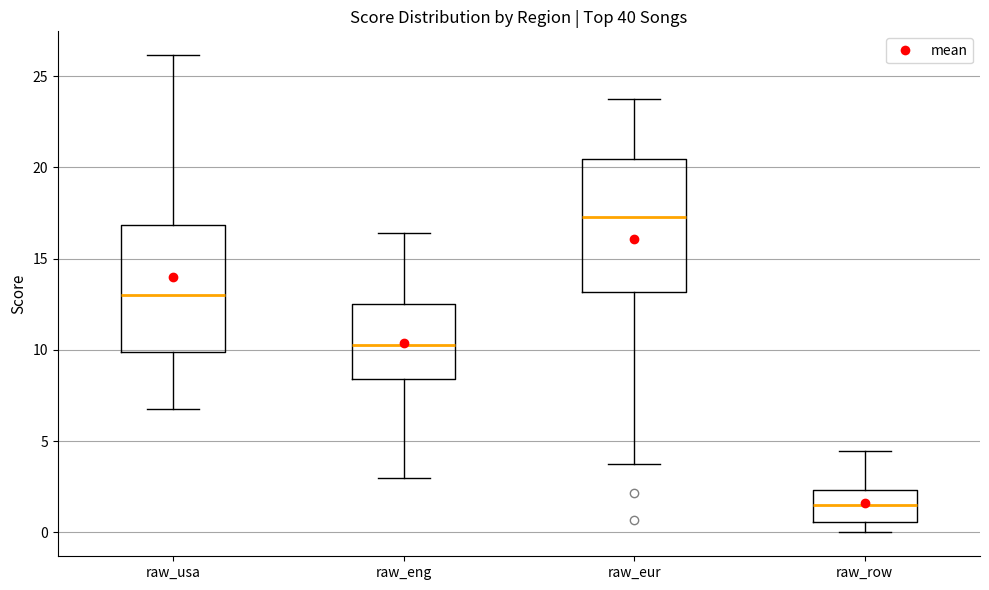

Reading left to right, transcribe this box plot: for each box, give where its median line is, the range the box spans, and where its two whiskers end, as read against the y-axis. The values are not printed on the chart, so give them approximately, as read against the axis.

raw_usa: median 13.0, box 10.0 to 17.0, whiskers 7.0 to 26.0
raw_eng: median 10.5, box 8.5 to 12.5, whiskers 3.0 to 16.5
raw_eur: median 17.5, box 13.0 to 20.5, whiskers 3.5 to 23.5
raw_row: median 1.5, box 0.5 to 2.5, whiskers 0.0 to 4.5